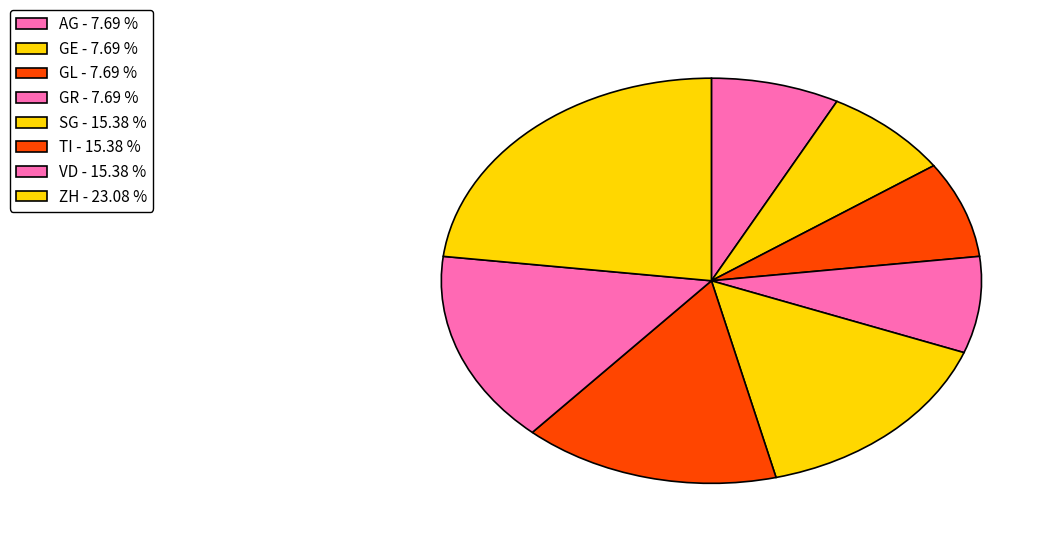

What percentage is NOT represented by GL?

92.3%